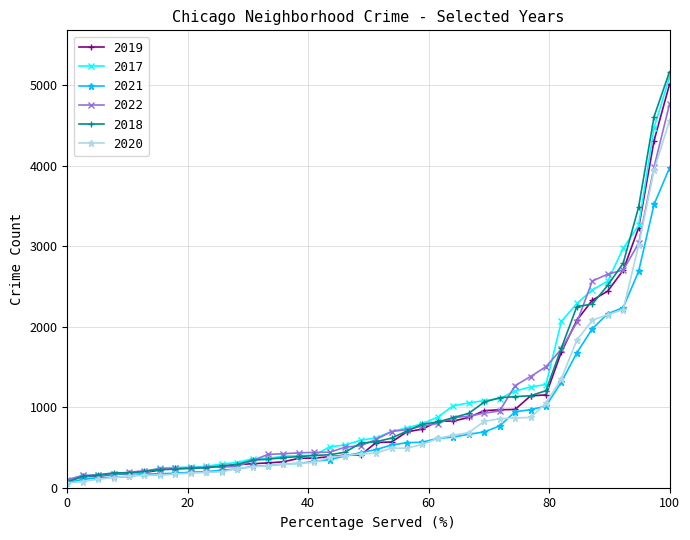

What is the maximum value shown in the chart?

5163